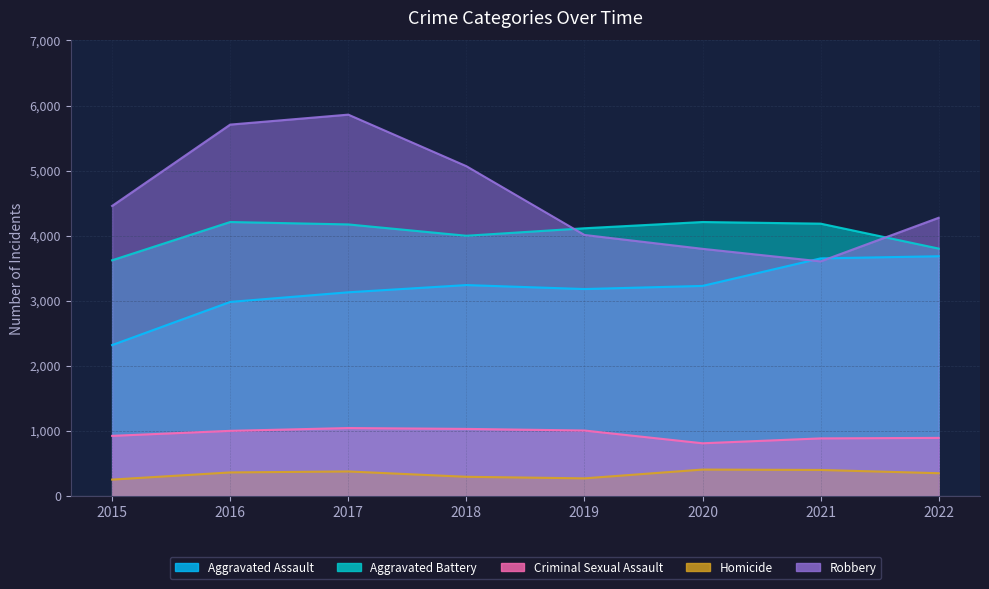

How many interior local peaks does the Aggravated Assault series have?

1